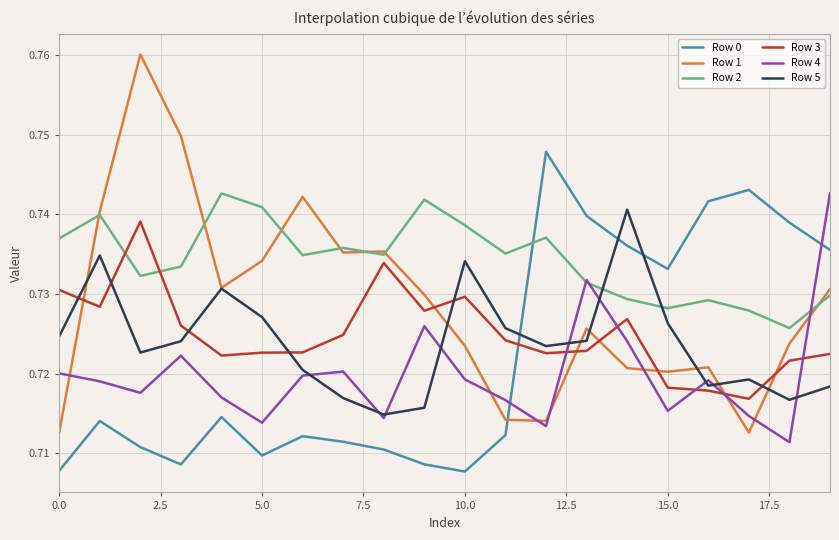

Which series has the widest spread of values?

Row 1